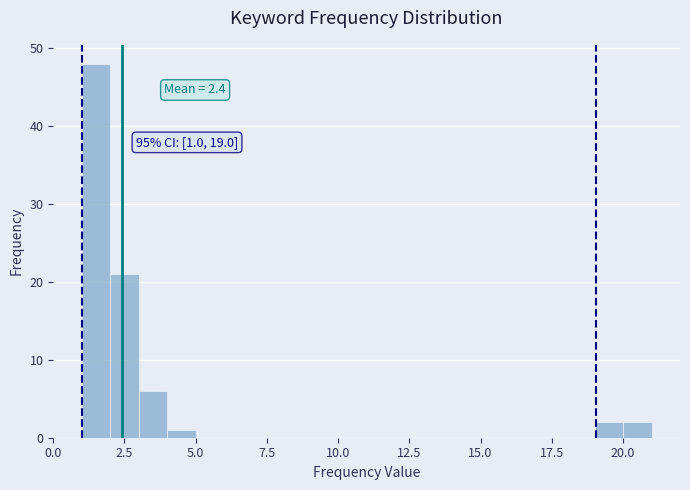

Read against the x-axis, roughly where is the centre of the tallest bar?

1.5